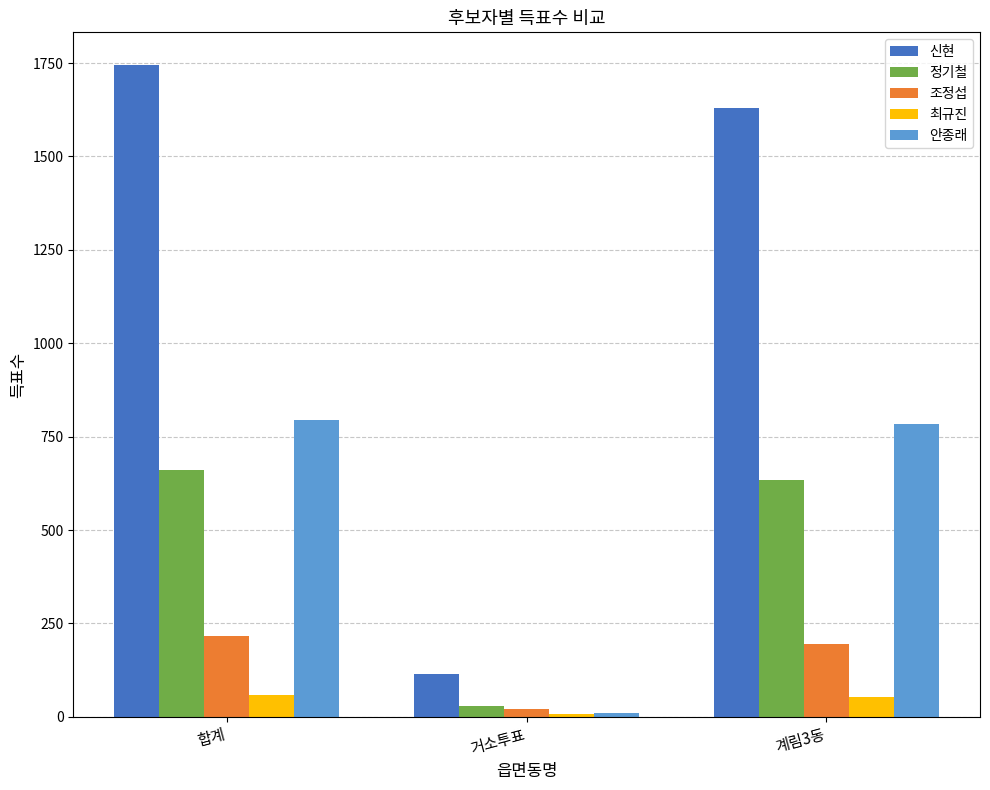

What is the lowest value of the 안종래 series?

10